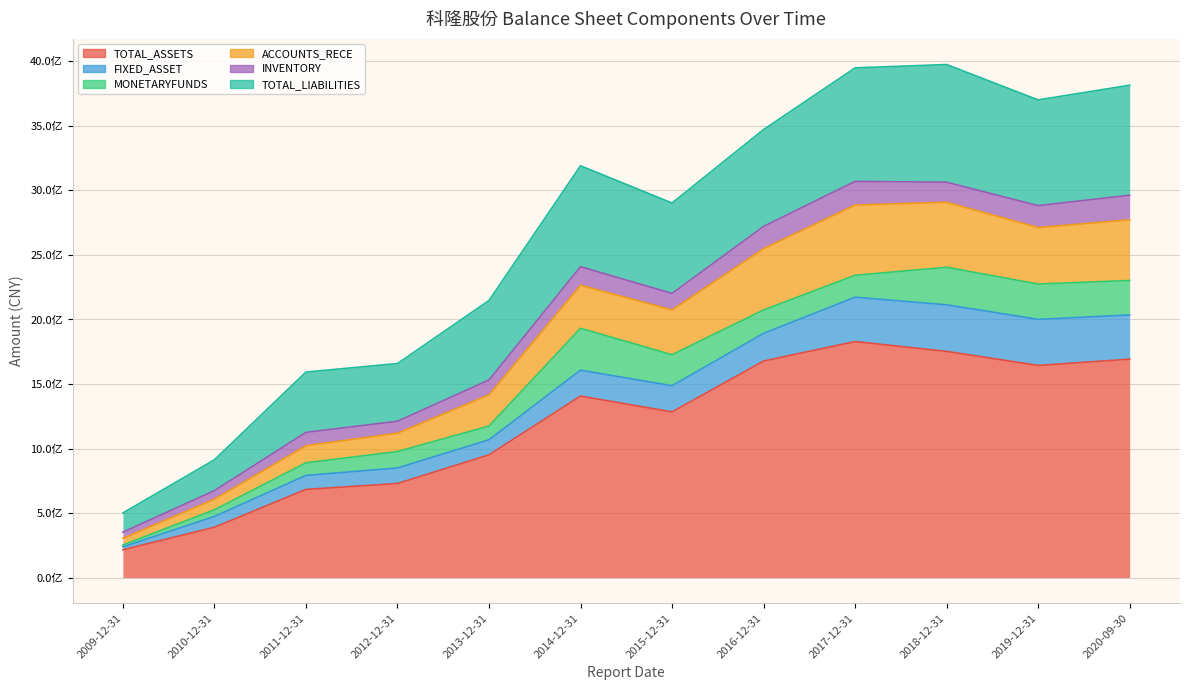

Count the number of categories in the chart.

12